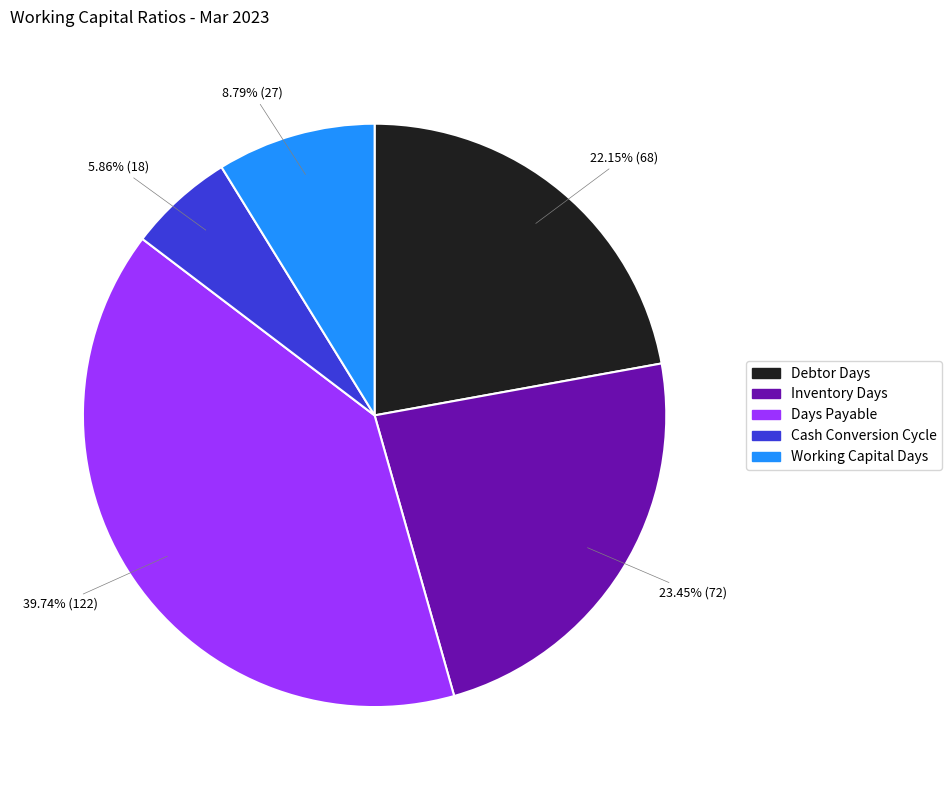

True or false: Debtor Days accounts for 12% of the total.

False